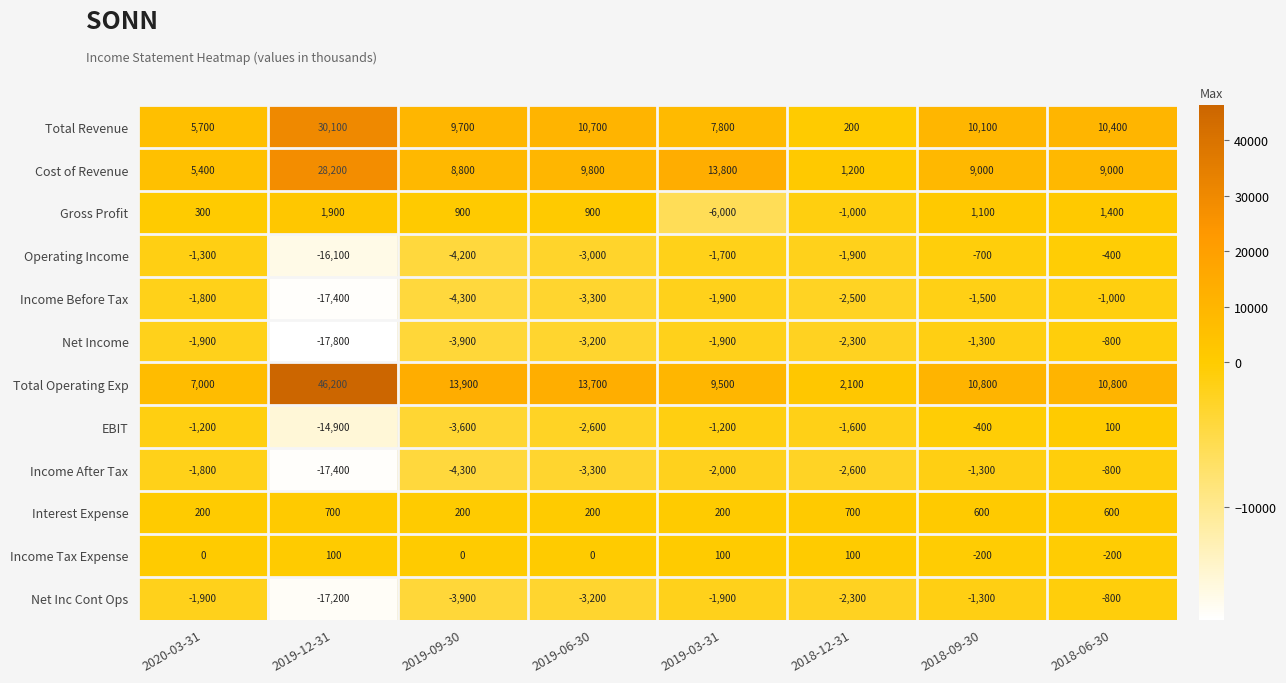

What is the difference between the Gross Profit values at 2018-12-31 and 2019-03-31?

5000